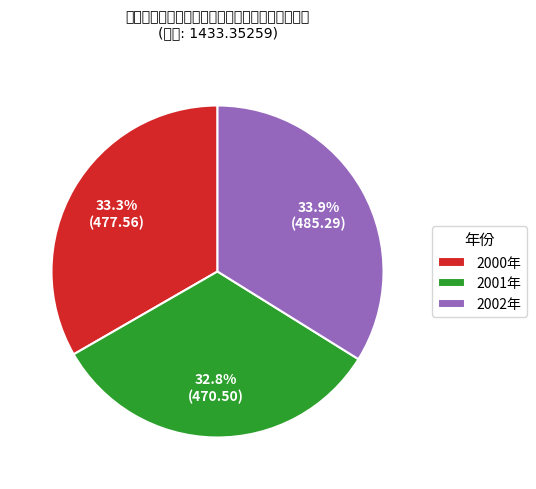

To the nearest percent, what is the difference between the largest and smallest slice percentages?

1%